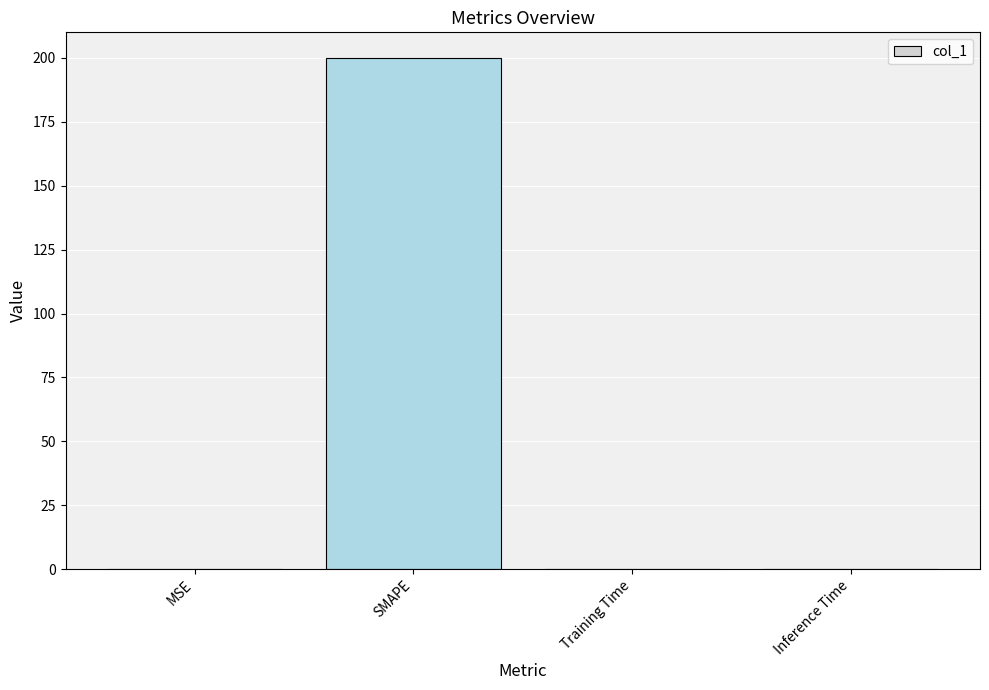

What is the maximum value shown in the chart?

200.0